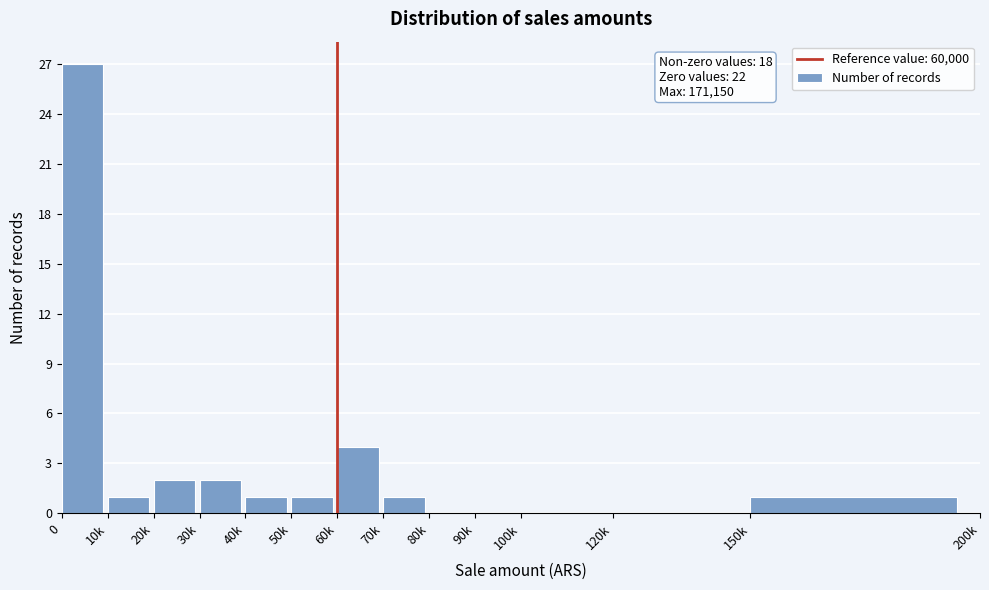

Reading left to right, what are all the values shown in this chart?

0=27	10k=1	20k=2	30k=2	40k=1	50k=1	60k=4	70k=1	80k=0	90k=0	100k=0	120k=0	150k=1